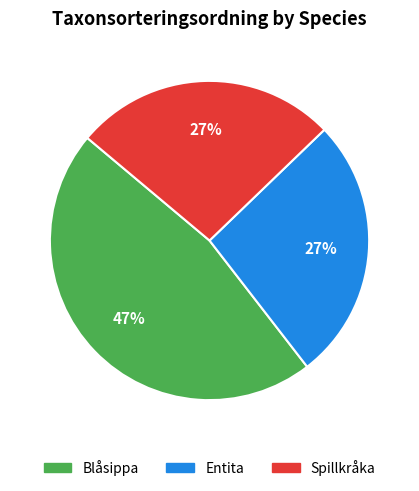

Is the sum of Spillkråka and Blåsippa greater than half?

Yes